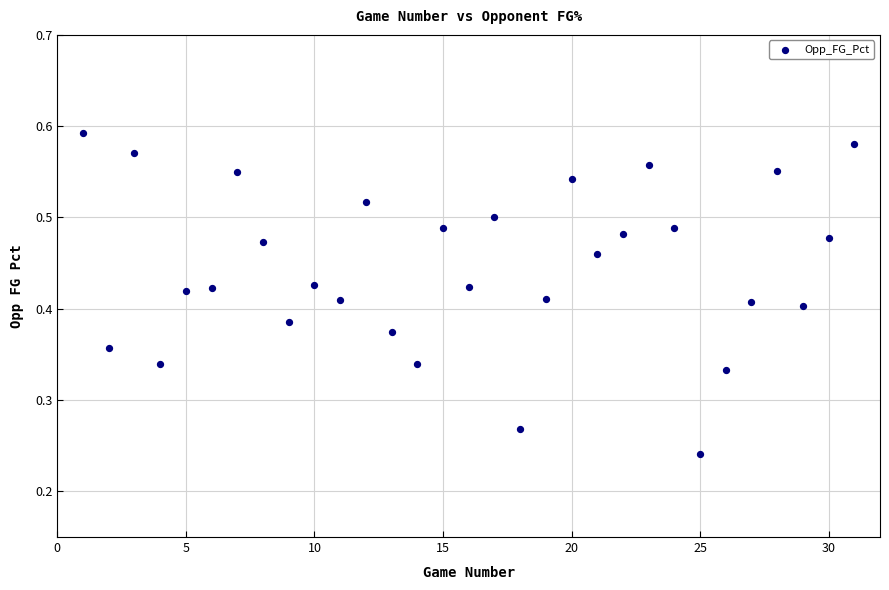

What is the range of X values (max minus min)?

30.0